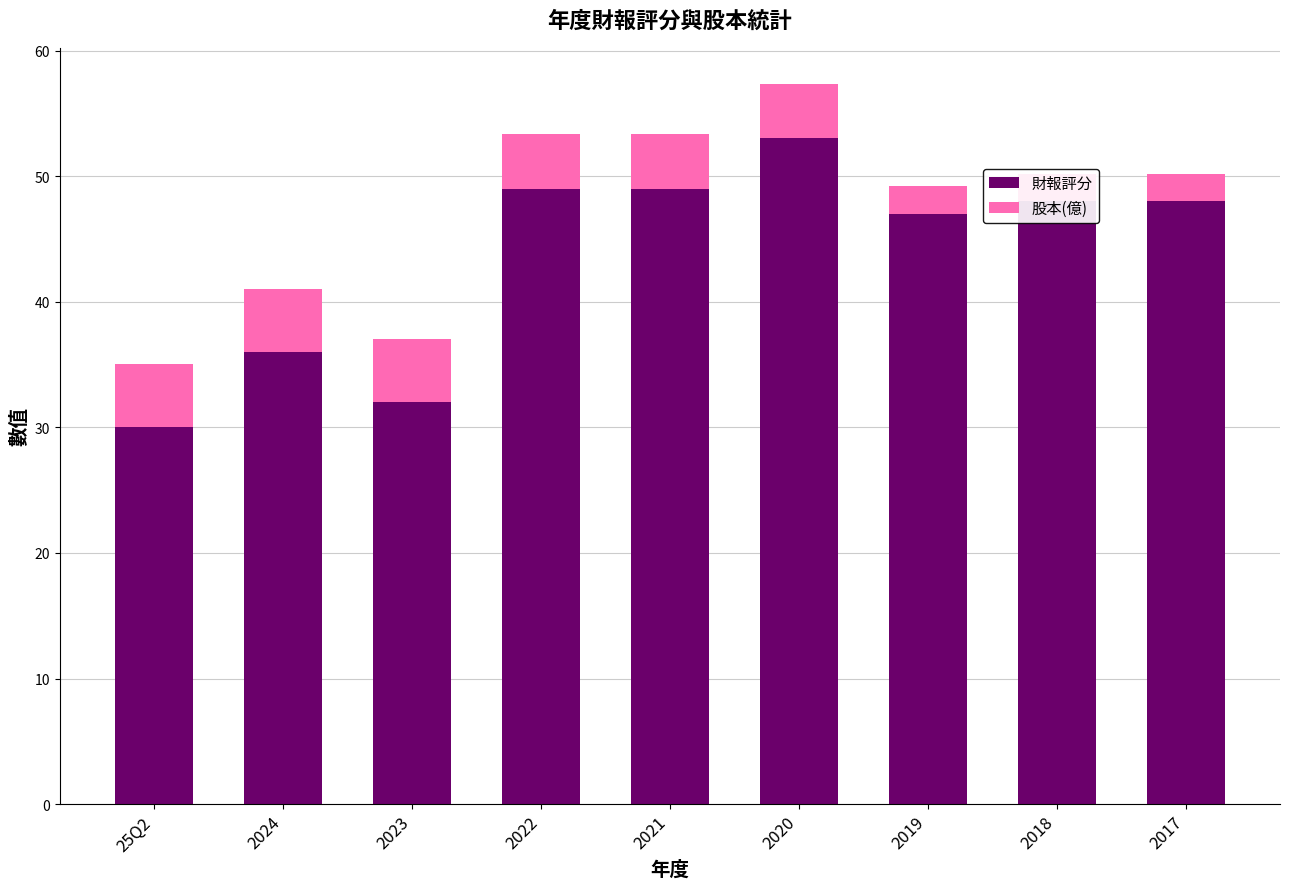

Reading left to right, transcribe all the data shown in this chart.

財報評分: 30.0	36.0	32.0	49.0	49.0	53.0	47.0	48.0	48.0
股本(億): 5.0	5.0	5.0	4.4	4.4	4.4	2.2	2.2	2.2